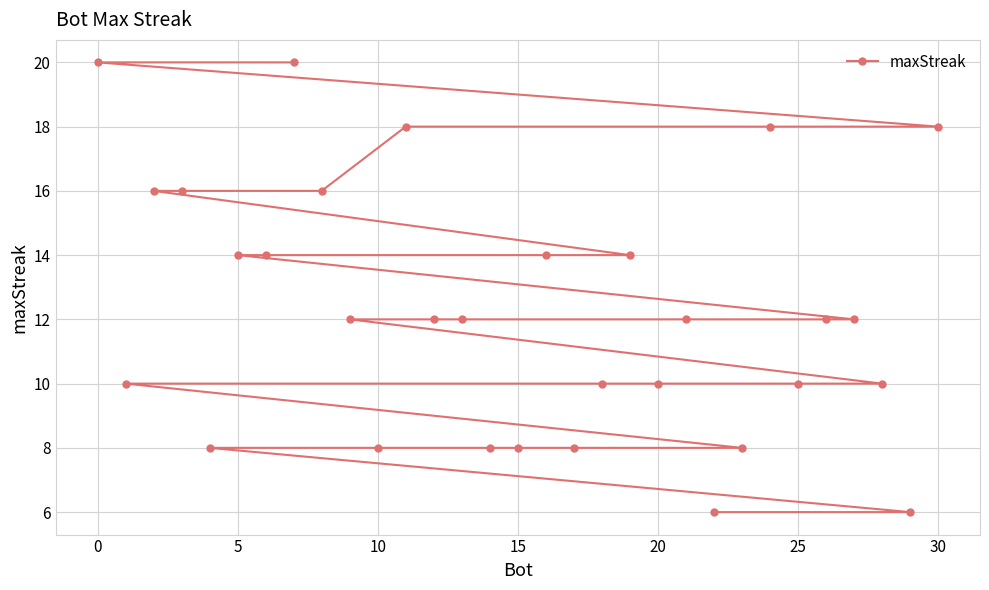

True or false: there are more than 1 points higher than both neighbors.

False